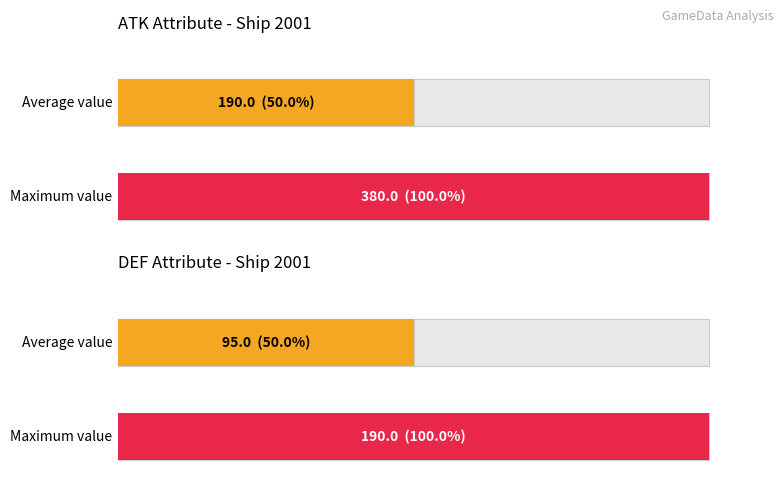

What is the average value of the def series?

95